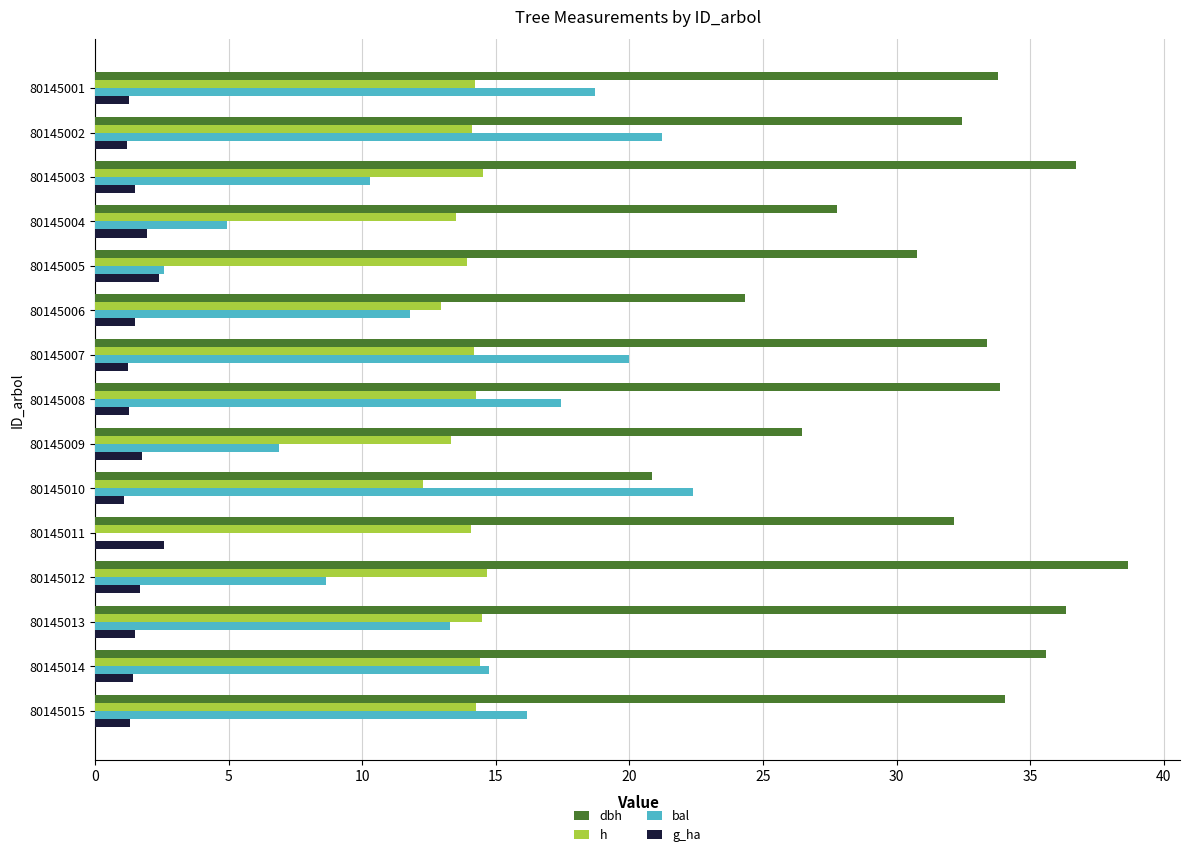

What is the sum of all bal values?

189.0